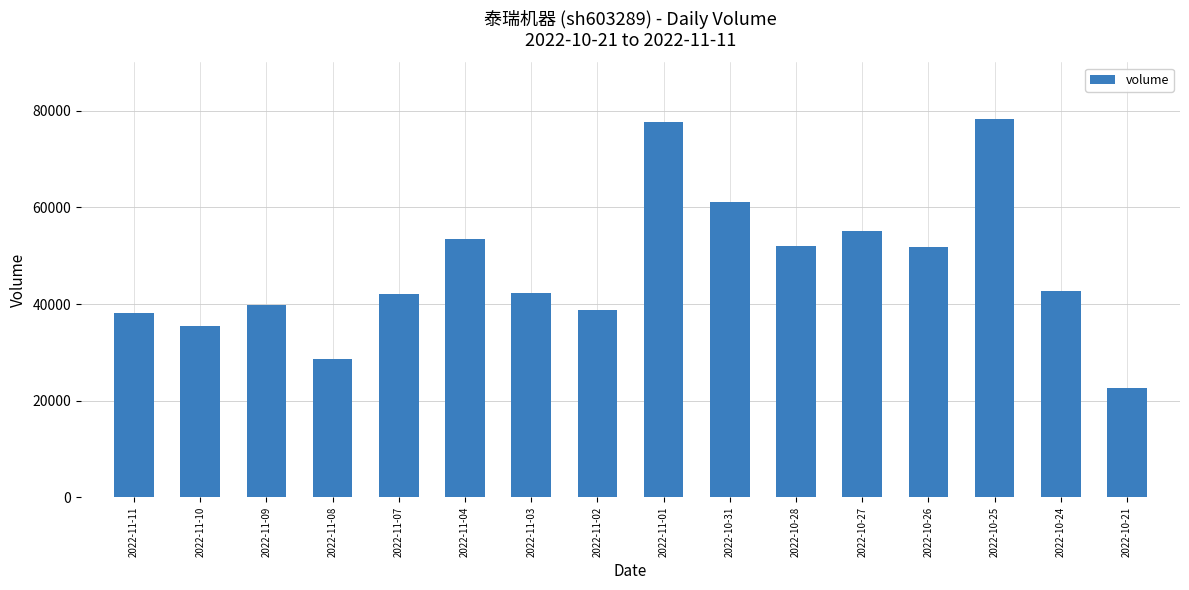

What is the difference between the second highest and minimum values?

54994